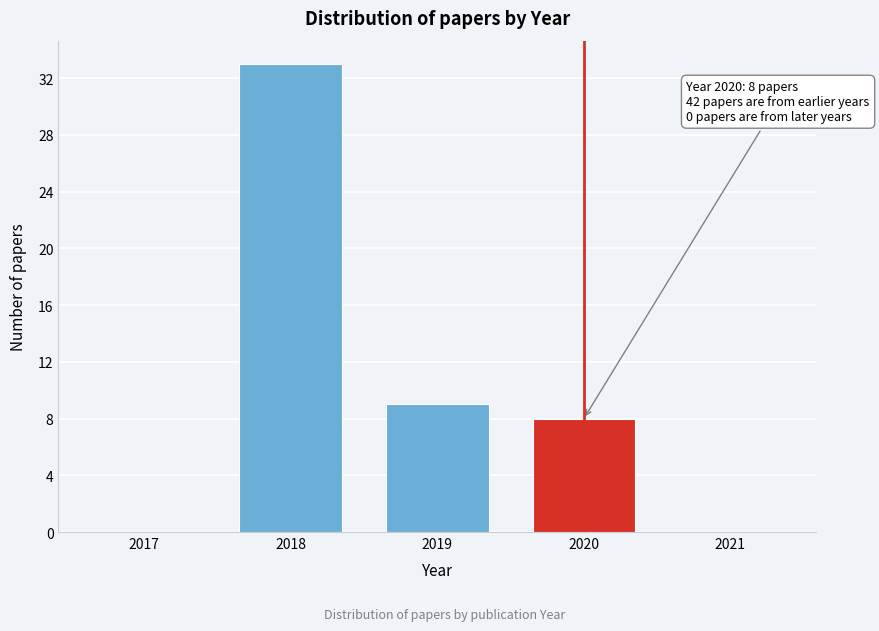

Reading left to right, transcribe all the data shown in this chart.

2017=0	2018=33	2019=9	2020=8	2021=0